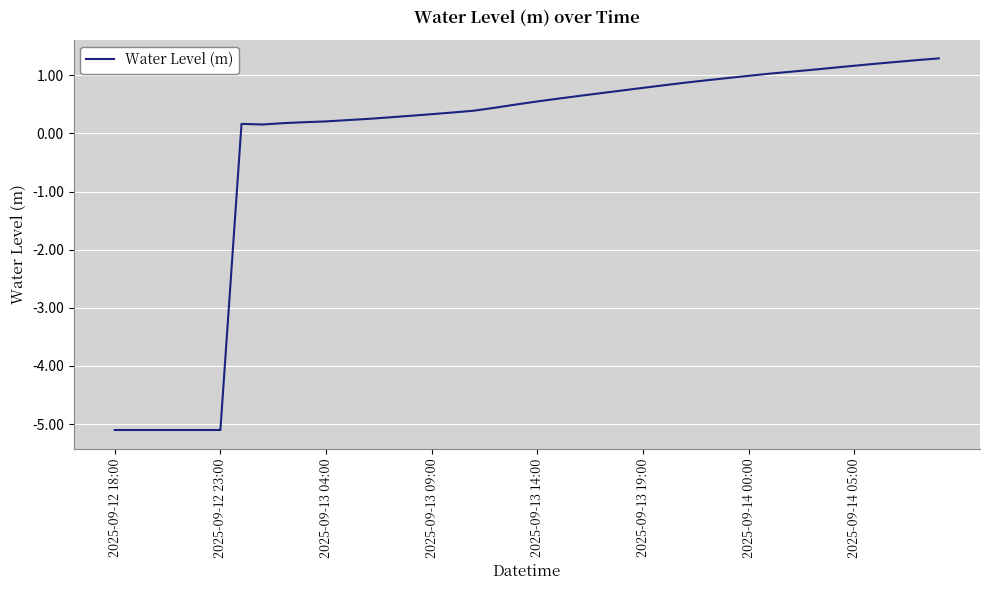

What is the difference between the maximum and minimum values?

6.4